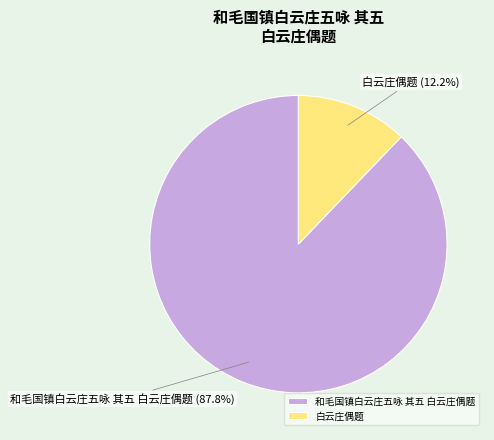

True or false: 白云庄偶题 accounts for 12% of the total.

True